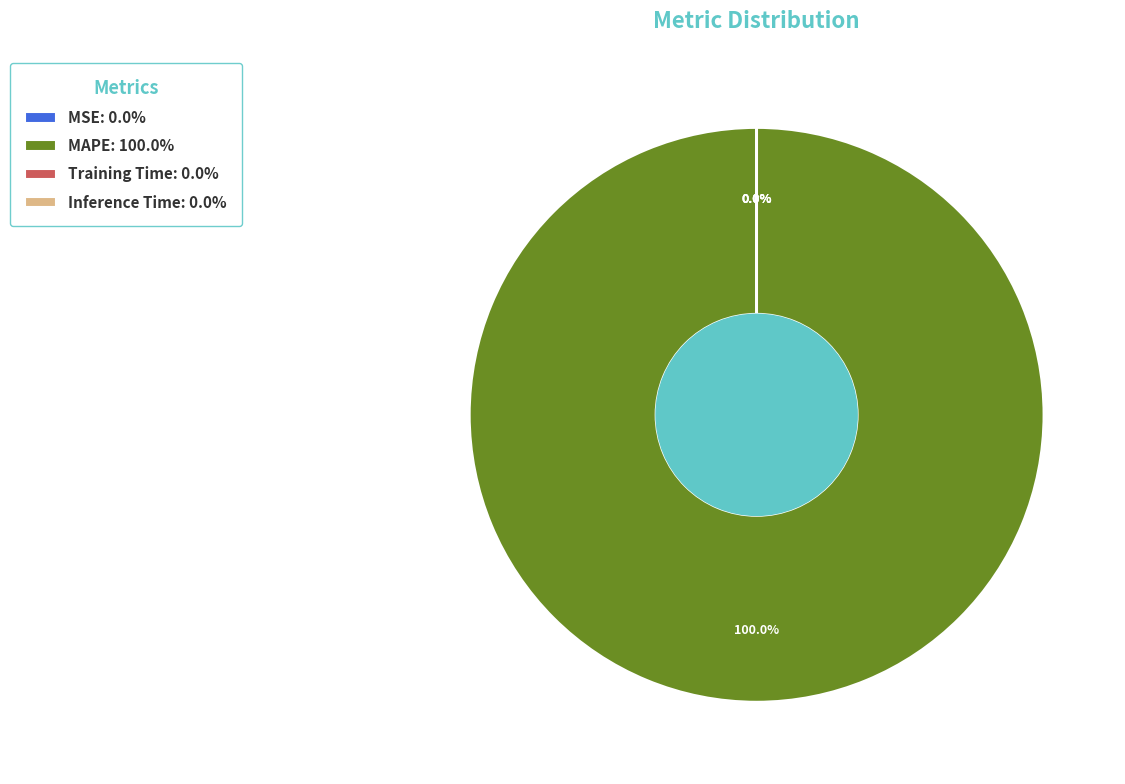

To the nearest percent, what is the difference between the largest and smallest slice percentages?

100%